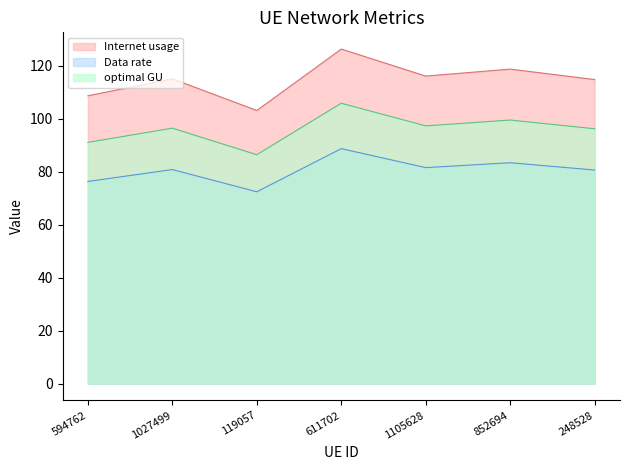

Reading left to right, what are all the values shown in this chart?

Internet usage: 594762=108.6	1027499=115.0	119057=103.1	611702=126.3	1105628=116.1	852694=118.7	248528=114.8
Data rate: 594762=76.3	1027499=80.8	119057=72.4	611702=88.7	1105628=81.5	852694=83.4	248528=80.6
optimal GU: 594762=91.1	1027499=96.4	119057=86.4	611702=105.8	1105628=97.3	852694=99.5	248528=96.2